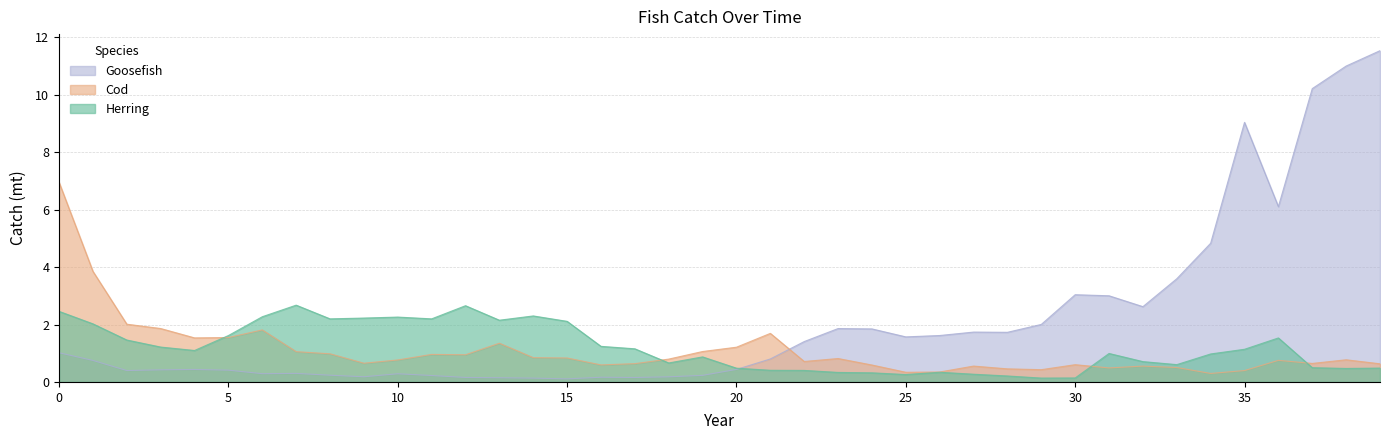

At which category does the chart reach its minimum across all series?

15